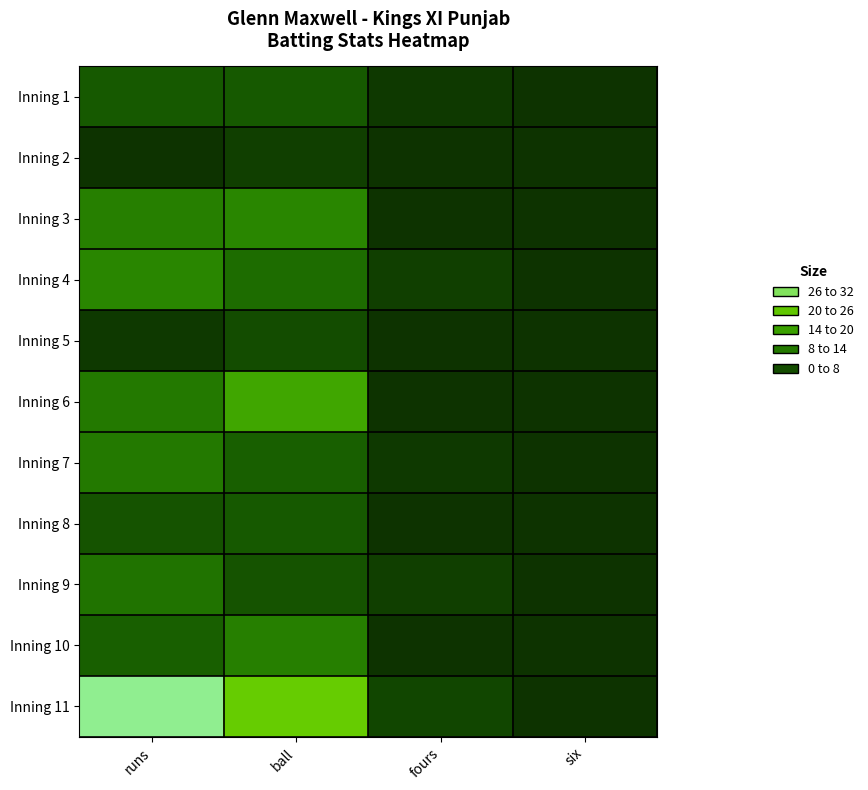

List the series in order of their peak value, highest first.

Inning 11, Inning 6, Inning 3, Inning 4, Inning 10, Inning 7, Inning 9, Inning 1, Inning 8, Inning 5, Inning 2